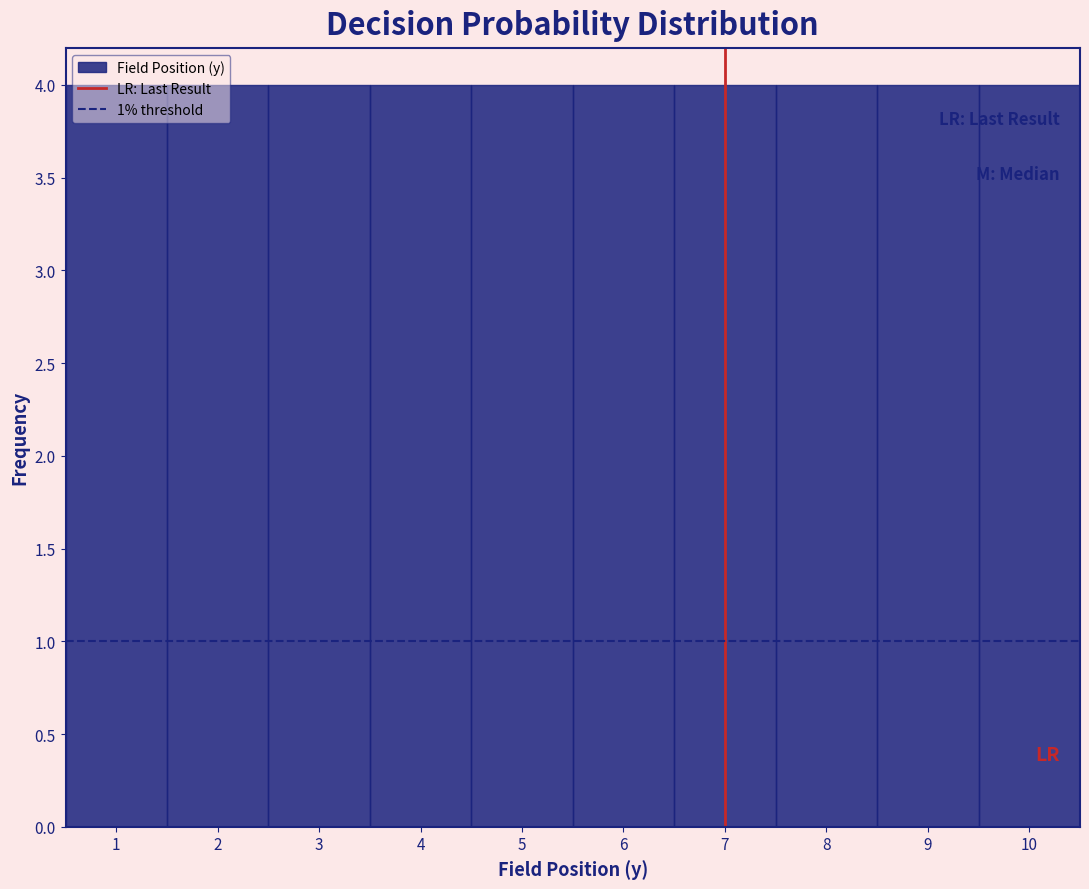

Reading left to right, list every bar in this chart as the range it spans on the x-axis followed by its height. The values are not printed on the chart, so give them approximately, as read against the axis.

0.5 to 1.5: 4
1.5 to 2.5: 4
2.5 to 3.5: 4
3.5 to 4.5: 4
4.5 to 5.5: 4
5.5 to 6.5: 4
6.5 to 7.5: 4
7.5 to 8.5: 4
8.5 to 9.5: 4
9.5 to 10.5: 4